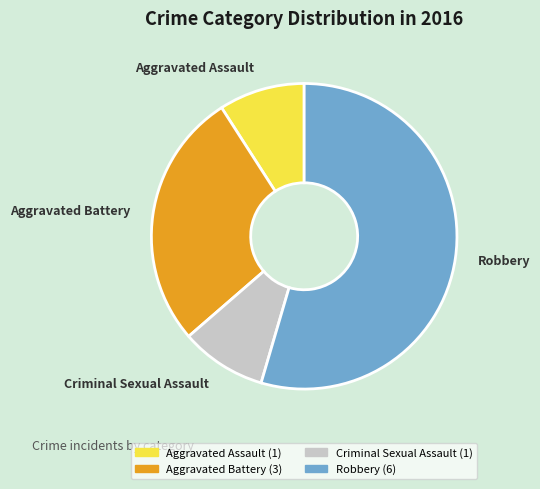

Which slice represents more than half of the pie?

Robbery